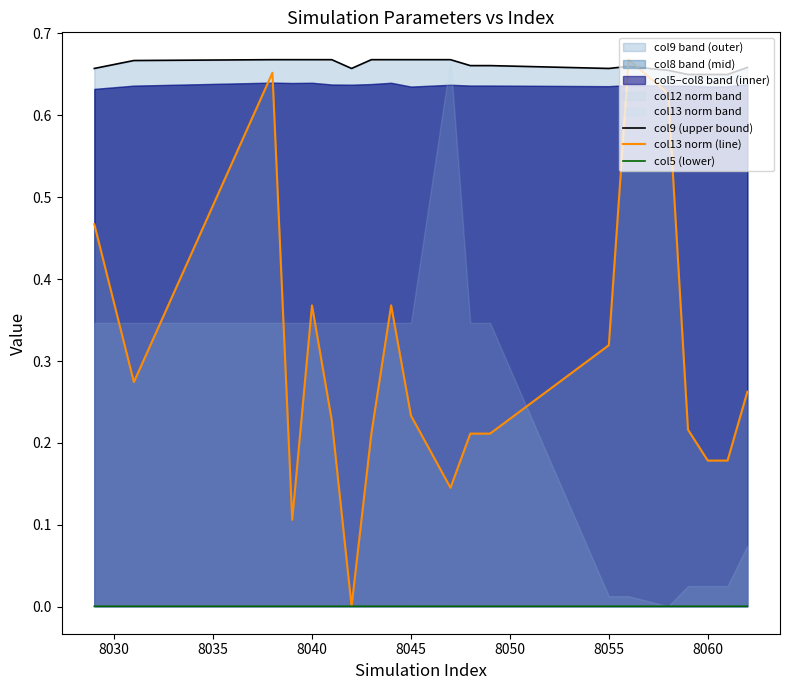

What is the sum of all col13 norm (line) values?

5.9